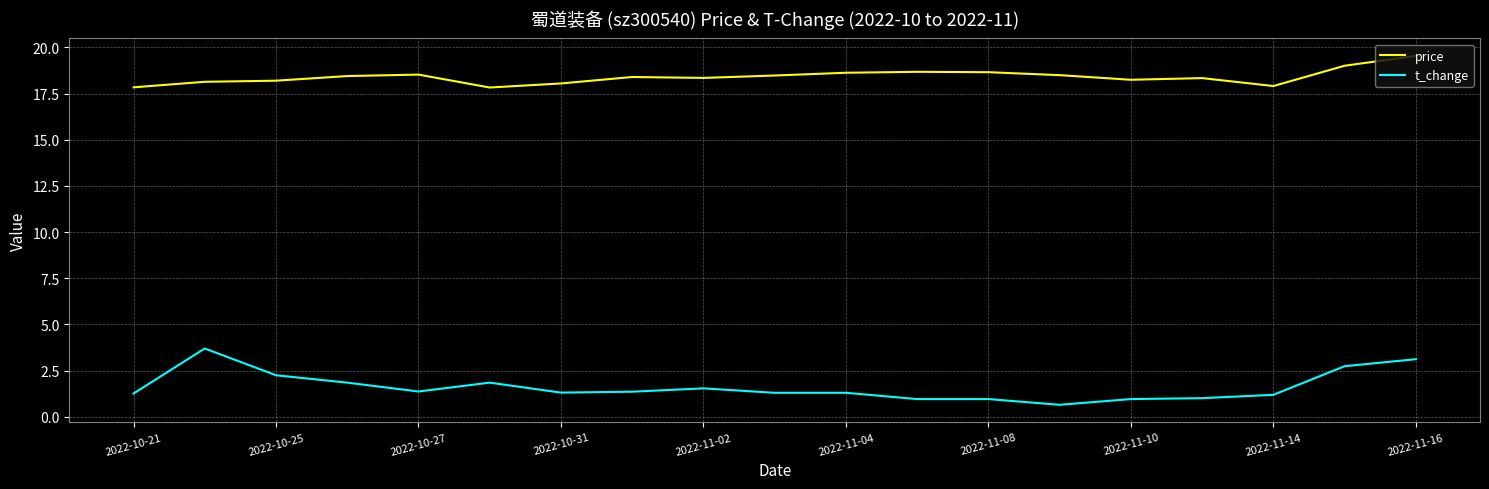

True or false: price and t_change cross at least once.

False